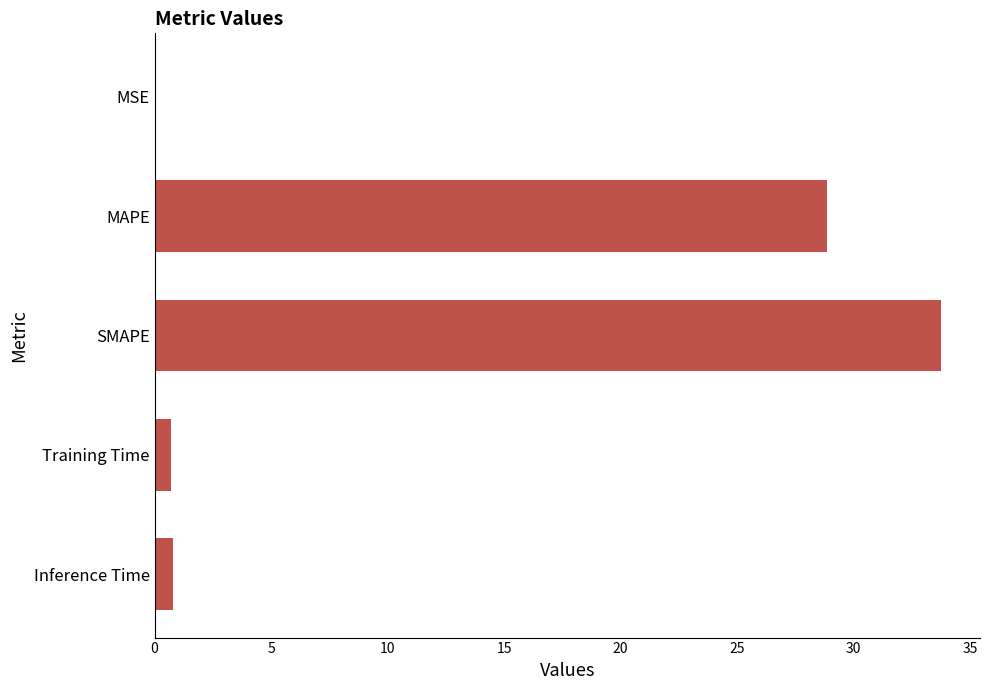

True or false: the data shows 33.7 at SMAPE.

True